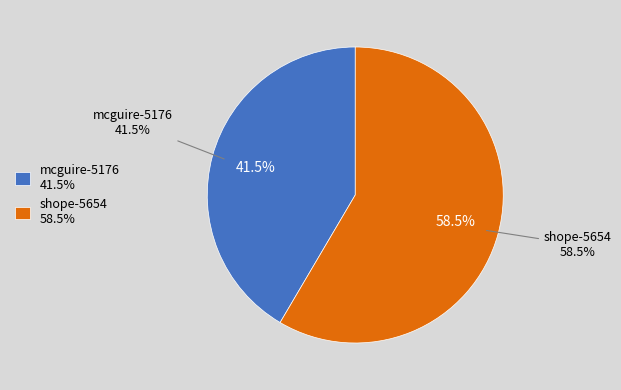

Between shope-5654 and mcguire-5176, which is larger?

shope-5654